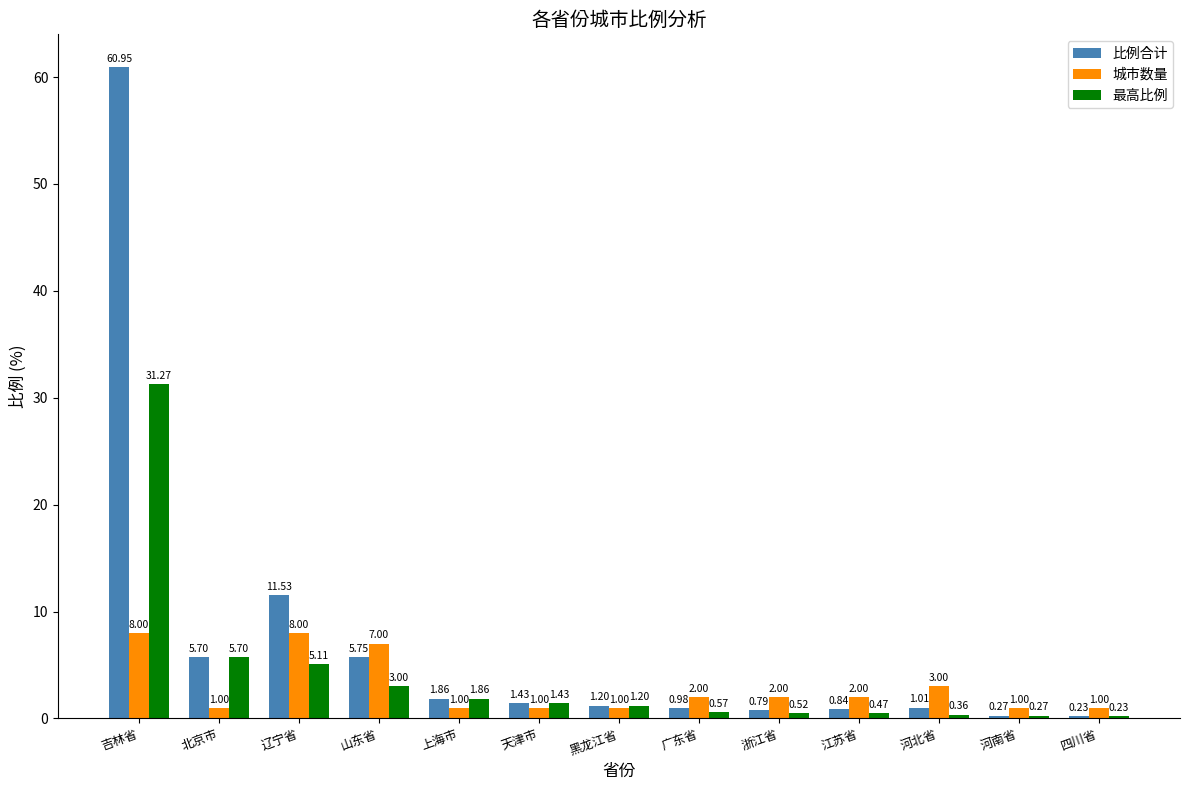

List the series in order of their overall mean, highest first.

比例合计, 最高比例, 城市数量